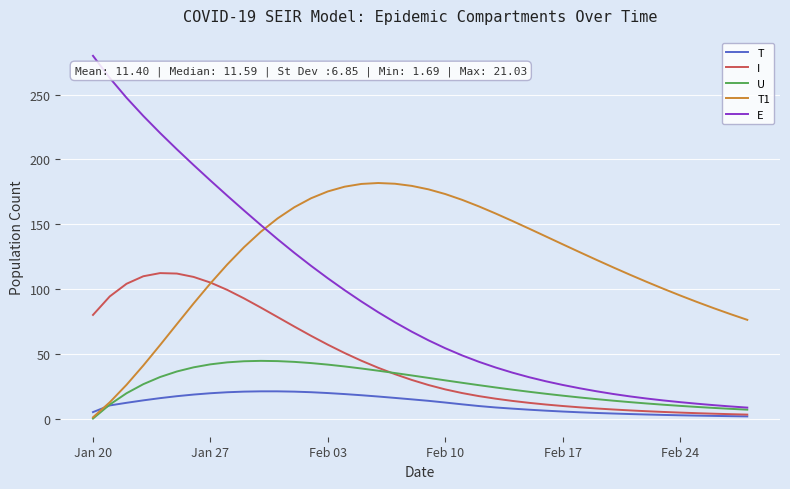

Which series has the widest spread of values?

E